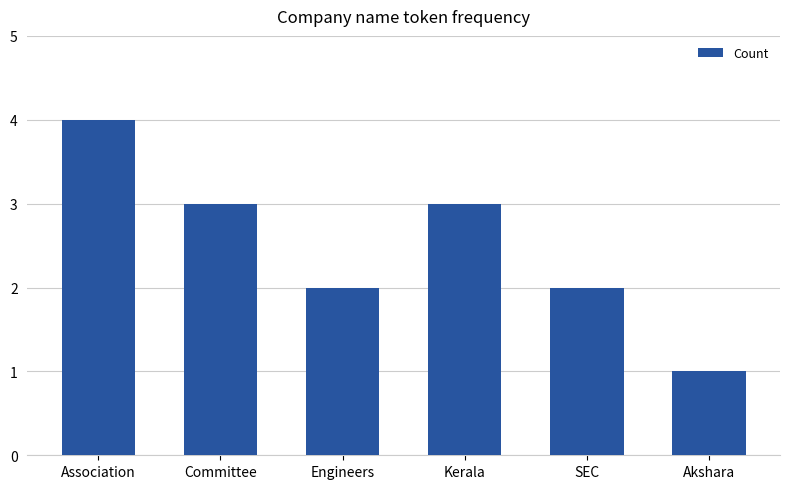

Reading left to right, what are all the values shown in this chart?

Association=4	Committee=3	Engineers=2	Kerala=3	SEC=2	Akshara=1